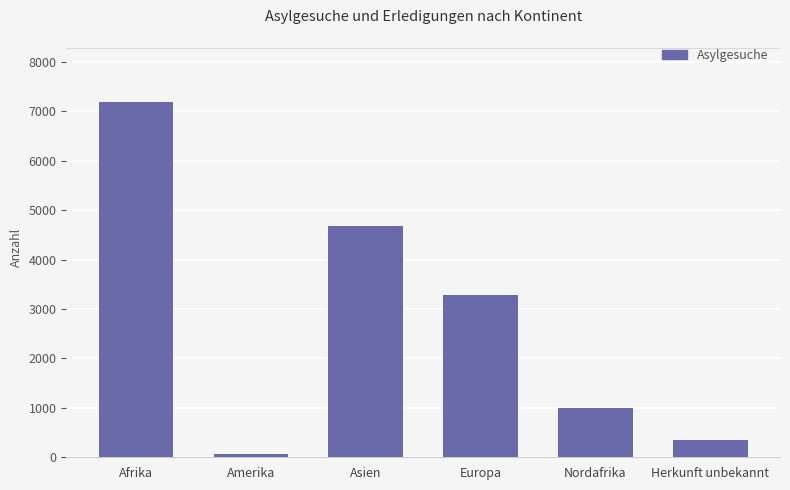

Is it true that the value at Europa is 3288?

True